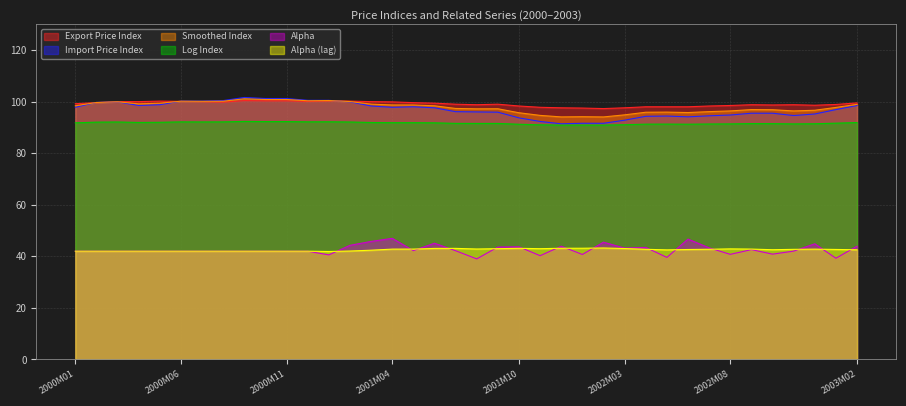

Is it true that Alpha equals 43.7 at 2001M10?

True